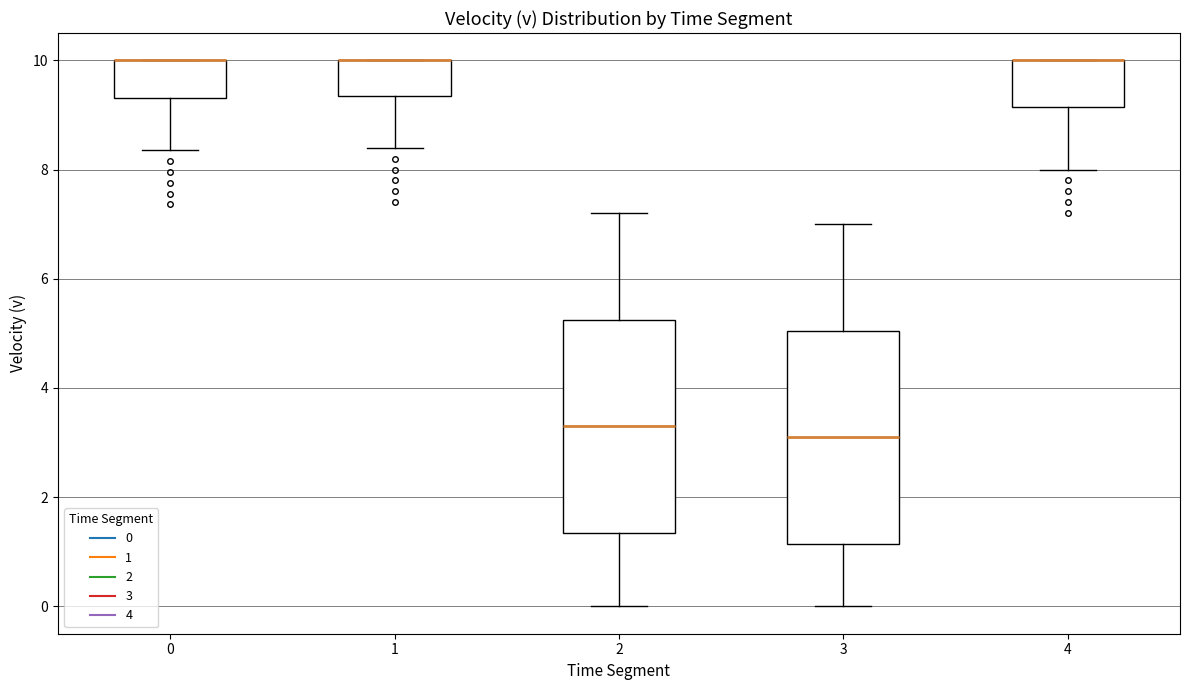

Reading left to right, transcribe this box plot: for each box, give where its median line is, the range the box spans, and where its two whiskers end, as read against the y-axis. The values are not printed on the chart, so give them approximately, as read against the axis.

0: median 10.0 (drawn on the box's upper edge), box 9.4 to 10.0, whiskers 8.4 to 10.0
1: median 10.0 (drawn on the box's upper edge), box 9.4 to 10.0, whiskers 8.4 to 10.0
2: median 3.4, box 1.4 to 5.2, whiskers 0.0 to 7.2
3: median 3.2, box 1.2 to 5.0, whiskers 0.0 to 7.0
4: median 10.0 (drawn on the box's upper edge), box 9.2 to 10.0, whiskers 8.0 to 10.0